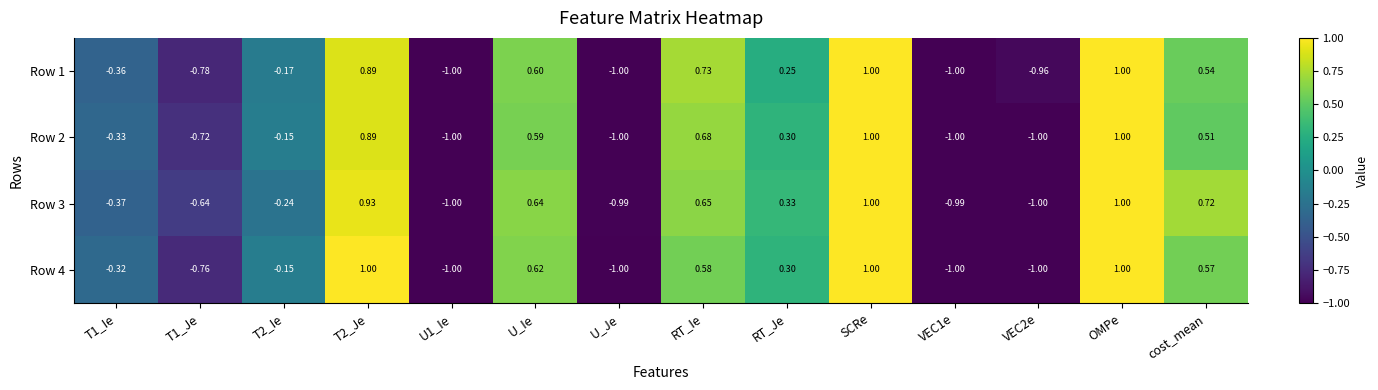

Is the value of Row 3 at U_Je greater than the value of Row 4 at U1_Ie?

Yes